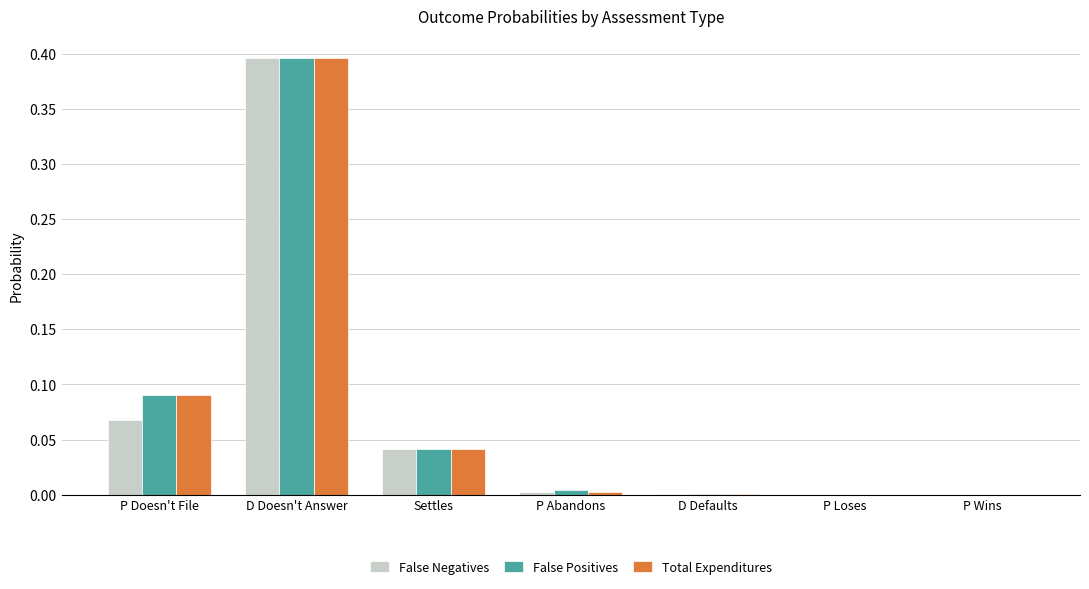

At which category is the sum across all series the highest?

D Doesn't Answer